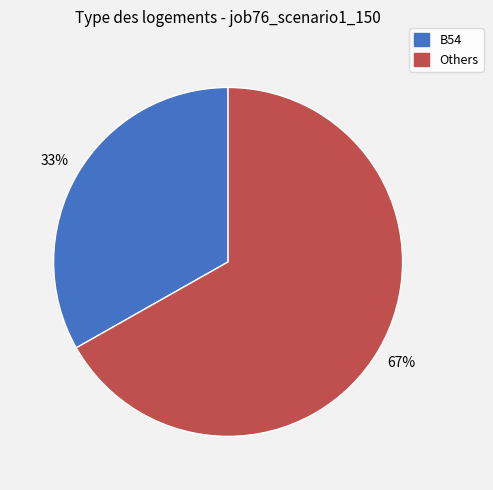

Which category has the biggest portion of the pie?

Others